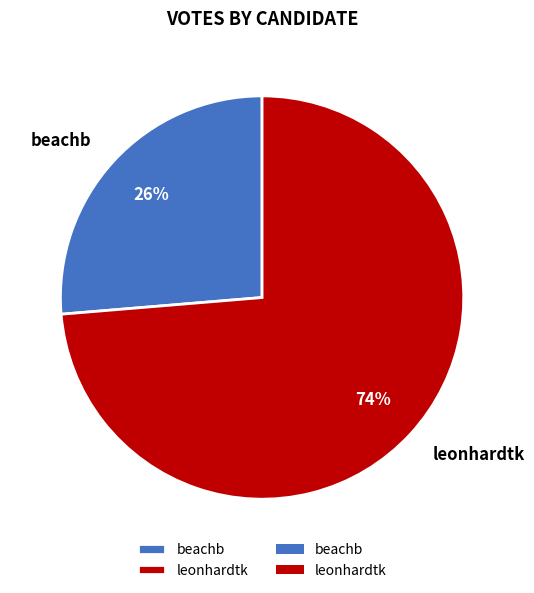

What is the majority slice?

leonhardtk